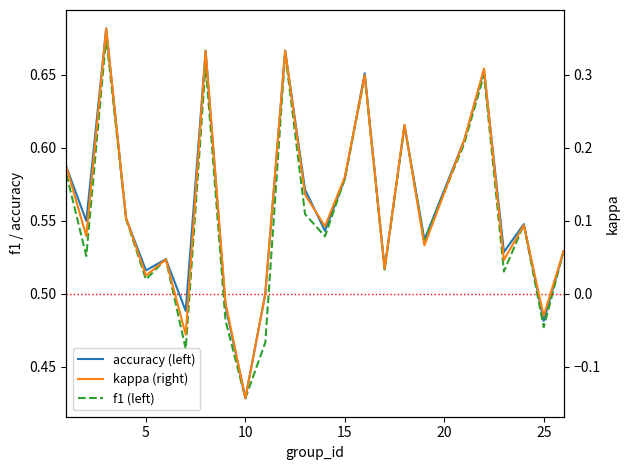

True or false: accuracy (left) and kappa (right) cross at least once.

False